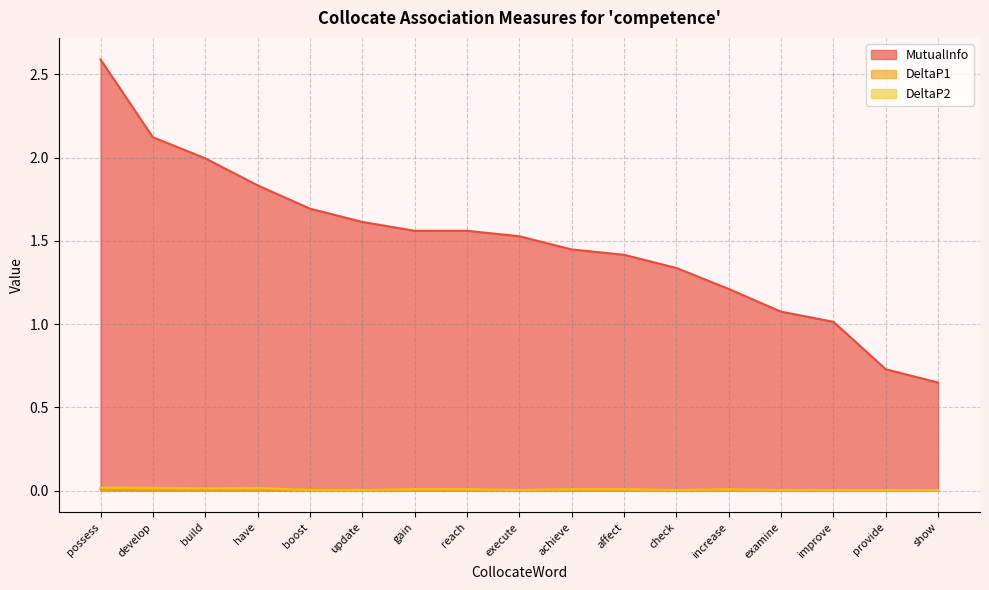

What is the maximum value shown in the chart?

2.6